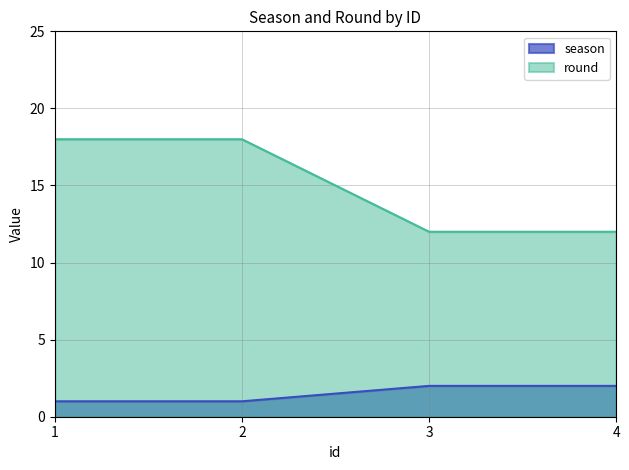

Is it true that round equals 18 at 2?

True